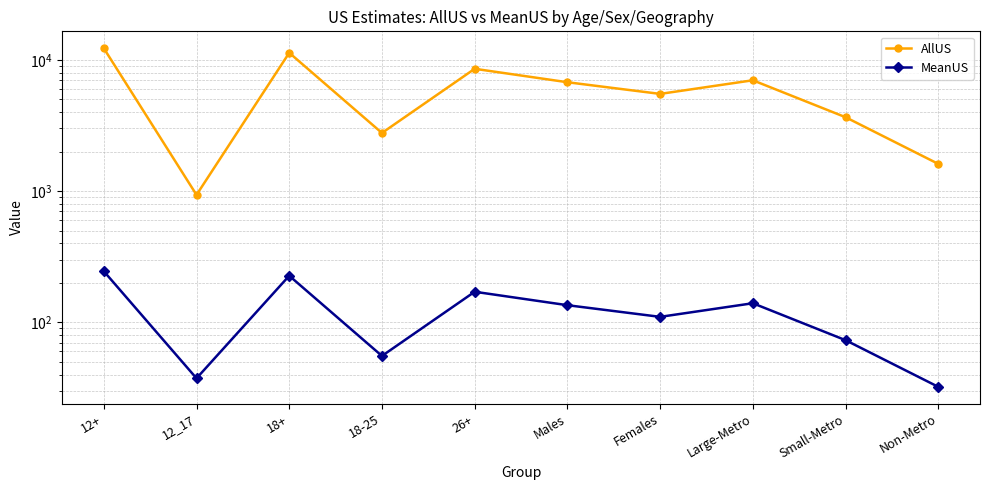

How many lines are shown in the chart?

2